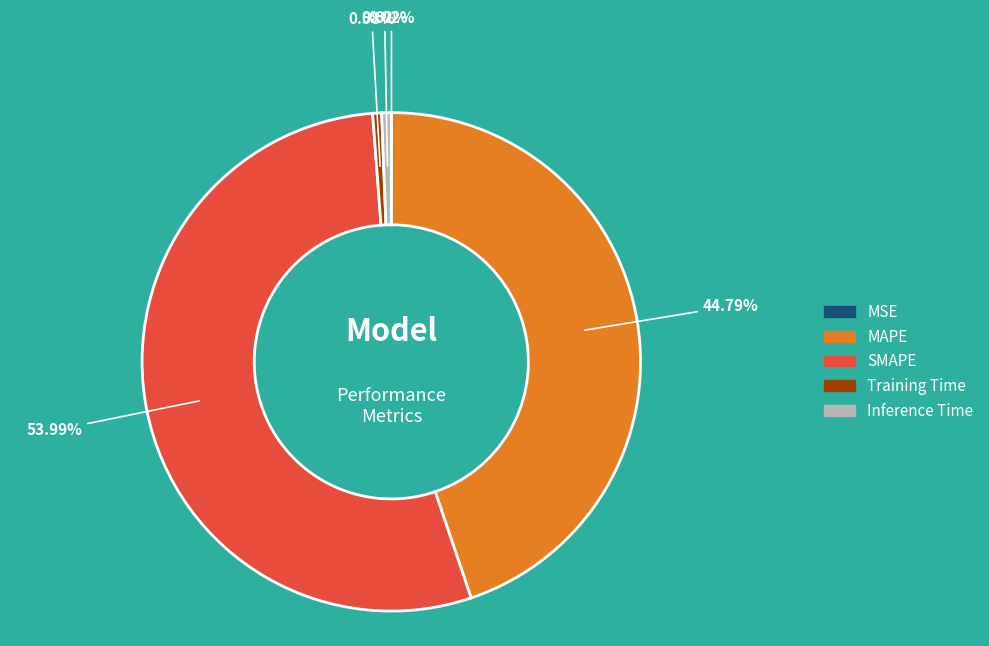

What is the largest slice in the pie chart?

SMAPE